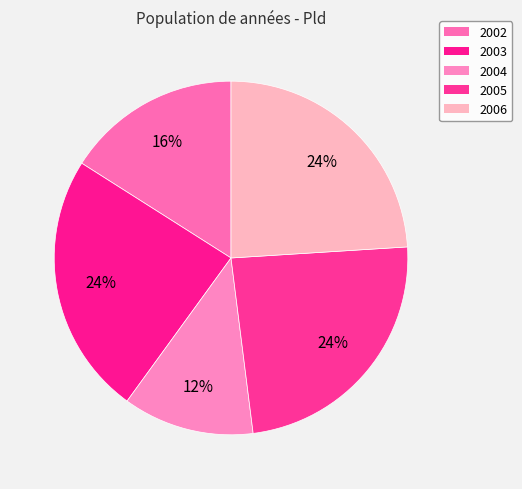

Combined, do 2004 and 2003 account for over 50%?

No